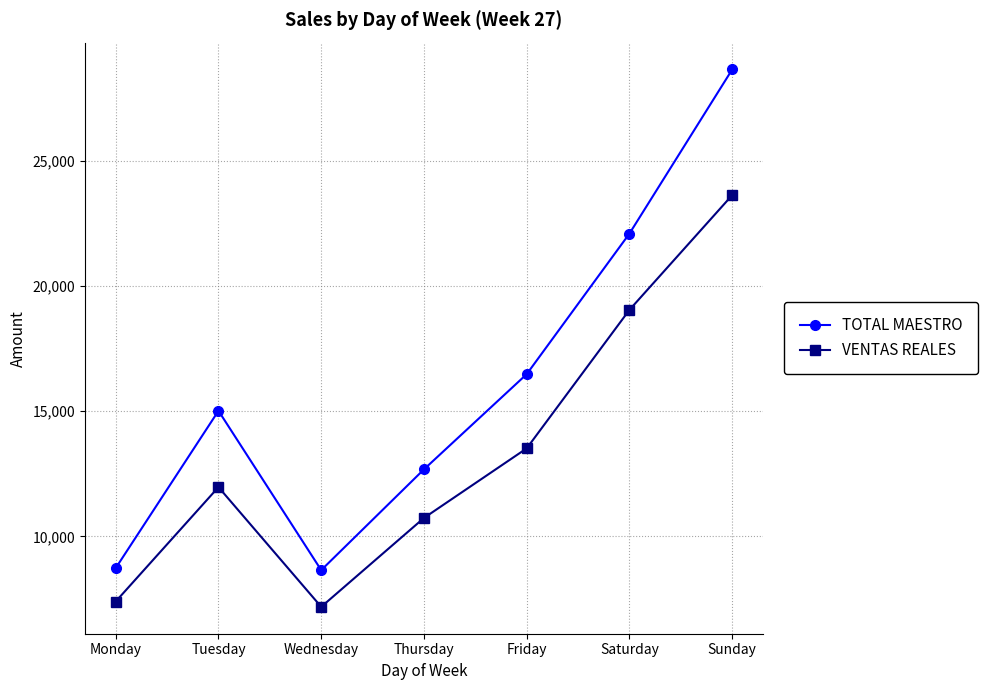

Rank the series at Saturday from highest to lowest value.

TOTAL MAESTRO, VENTAS REALES